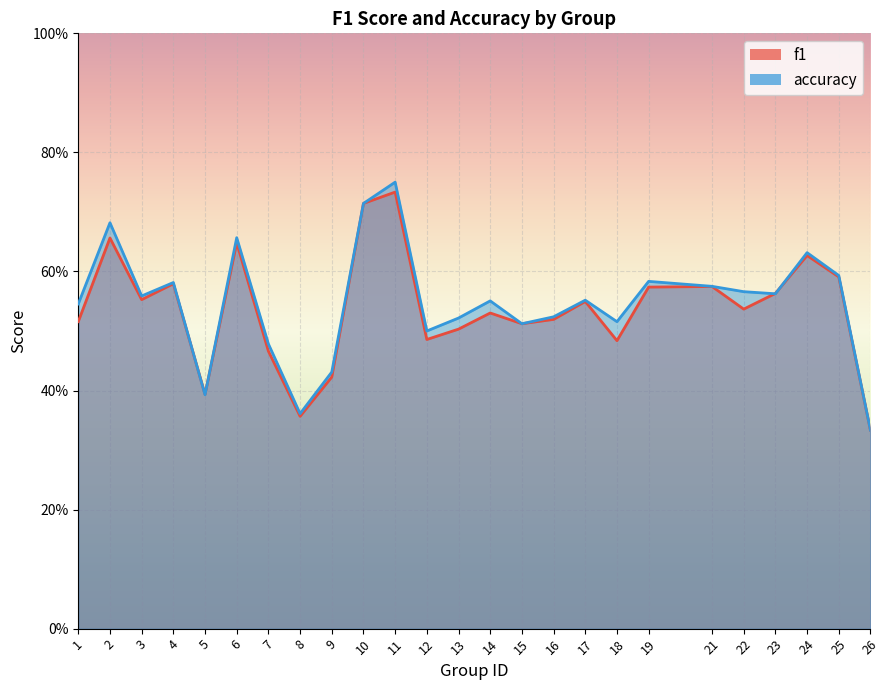

Reading right to left, extract all data points from this chart.

f1: 26=0.3	25=0.6	24=0.6	23=0.6	22=0.5	21=0.6	19=0.6	18=0.5	17=0.5	16=0.5	15=0.5	14=0.5	13=0.5	12=0.5	11=0.7	10=0.7	9=0.4	8=0.4	7=0.5	6=0.6	5=0.4	4=0.6	3=0.6	2=0.7	1=0.5
accuracy: 26=0.3	25=0.6	24=0.6	23=0.6	22=0.6	21=0.6	19=0.6	18=0.5	17=0.6	16=0.5	15=0.5	14=0.6	13=0.5	12=0.5	11=0.8	10=0.7	9=0.4	8=0.4	7=0.5	6=0.7	5=0.4	4=0.6	3=0.6	2=0.7	1=0.5